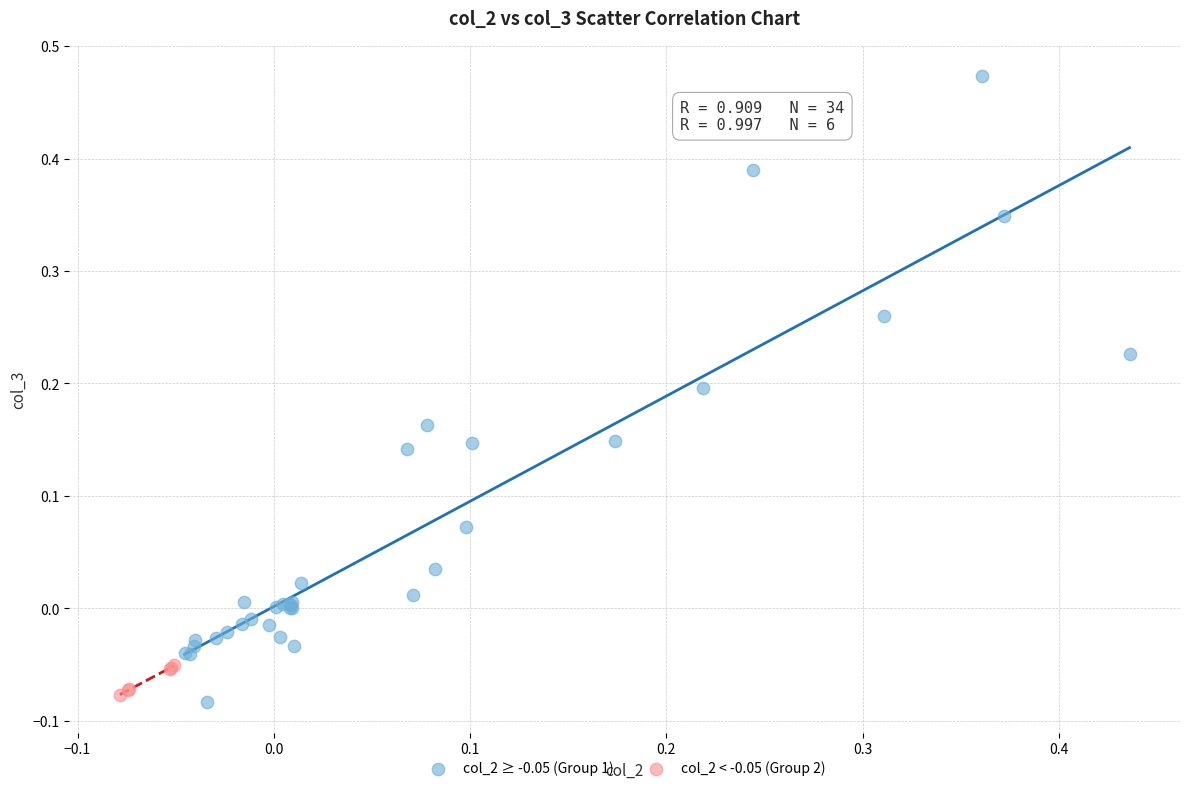

Which series has the widest spread of Y values?

col_2 ≥ -0.05 (Group 1)